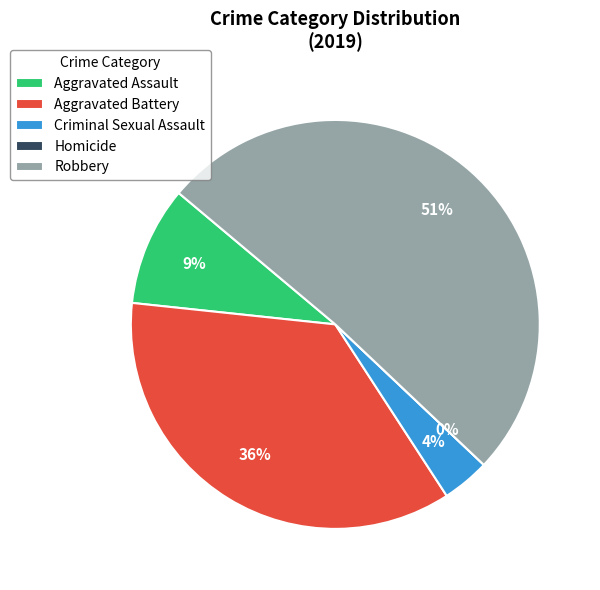

Combined, what portion of the pie is Homicide and Robbery?

50.9%